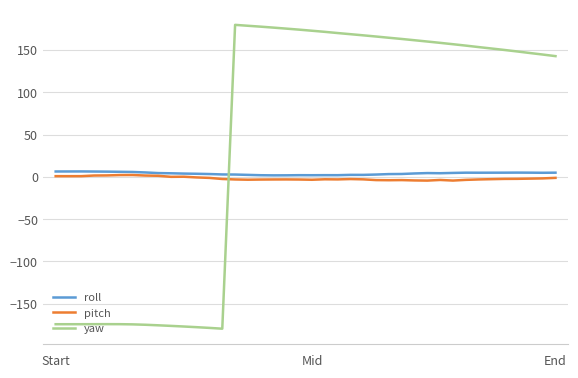

What is the greatest value displayed?

179.6